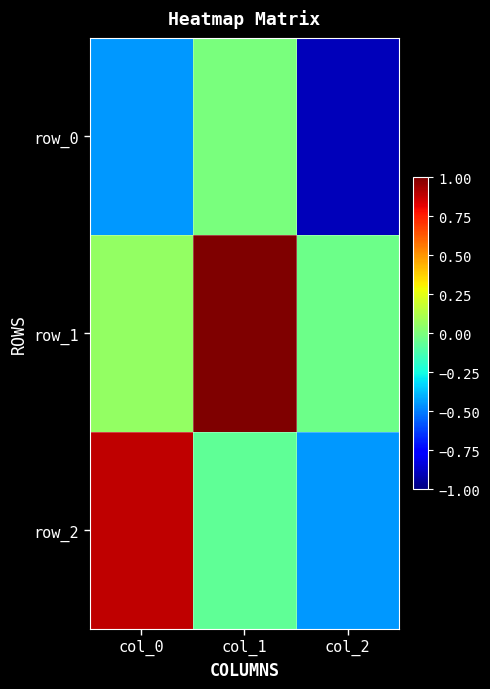

What is the difference between the maximum and second lowest values in the row_1 series?

0.9